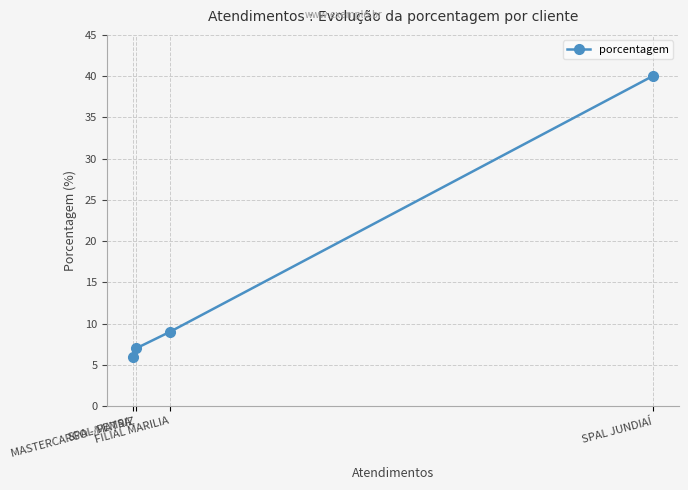

What value does the data have at MASTERCARGO - MATRIZ?

7